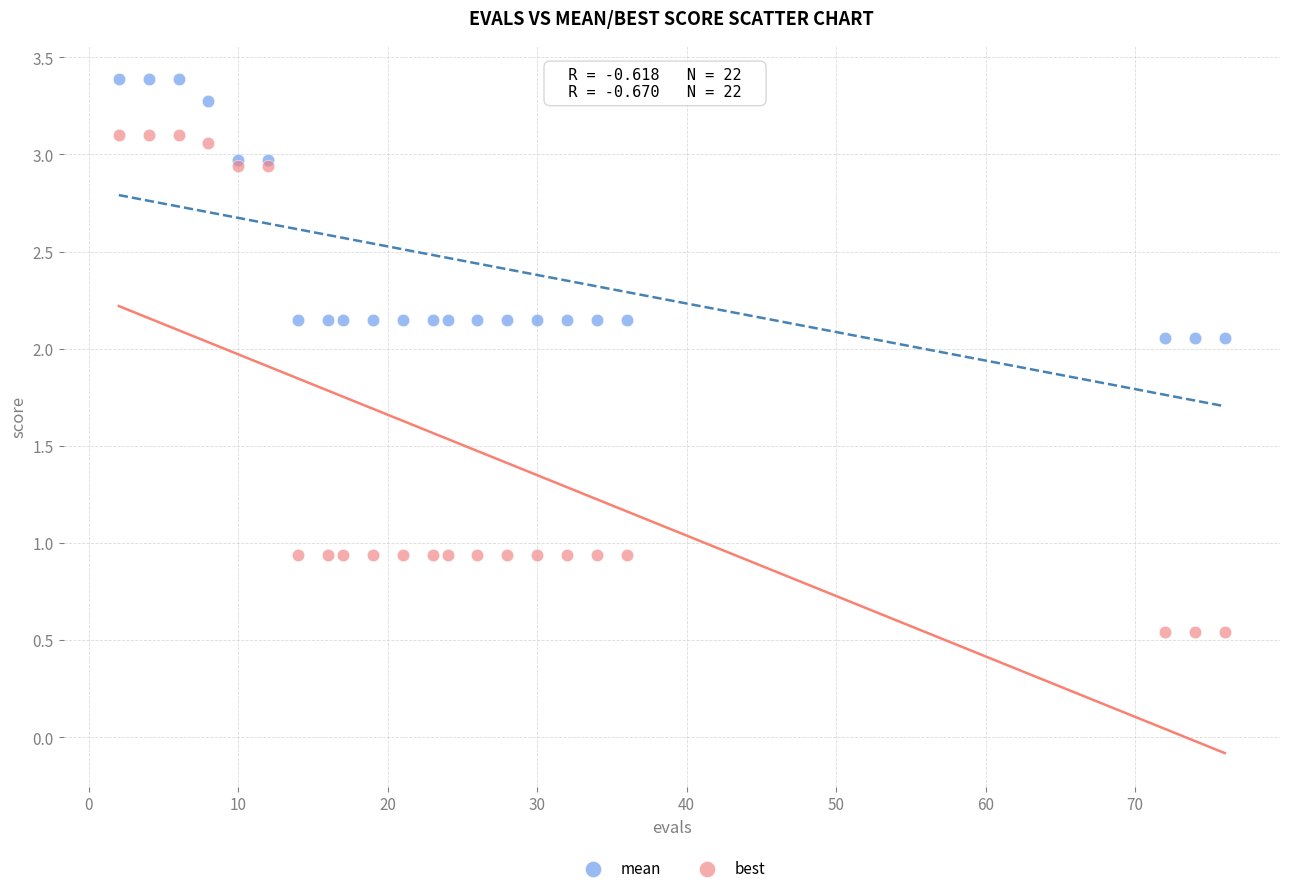

Which series reaches the maximum Y coordinate?

mean